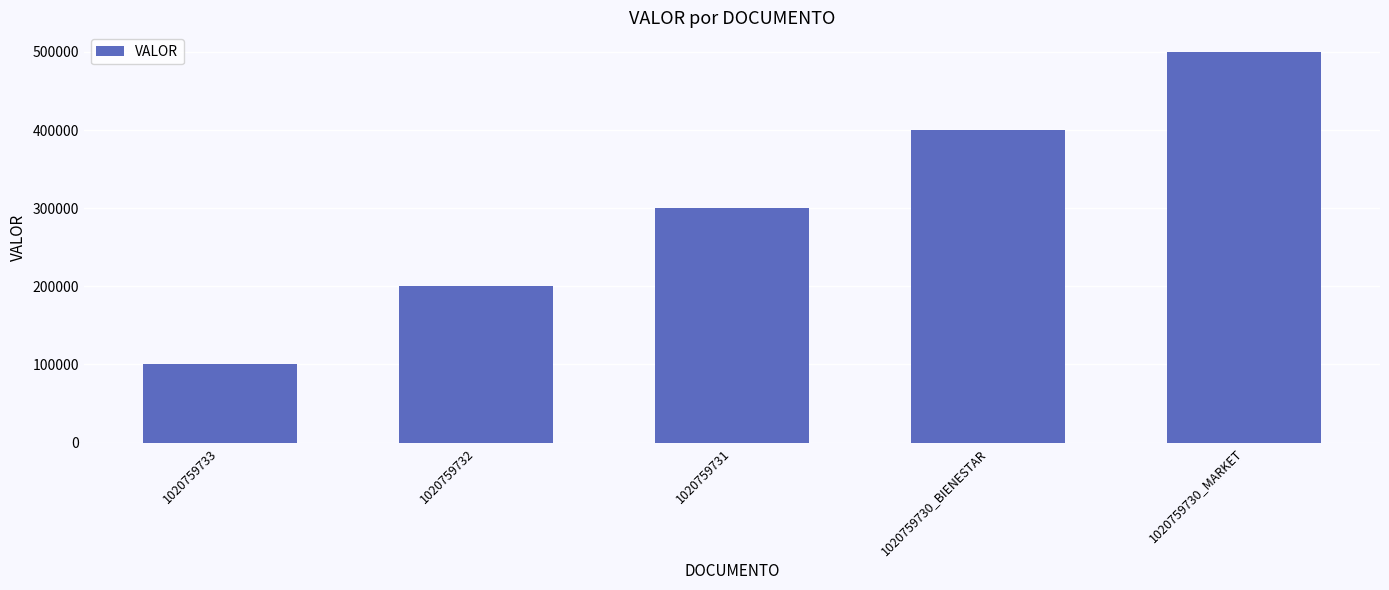

What is the label of the 2nd bar from the left?

1020759732